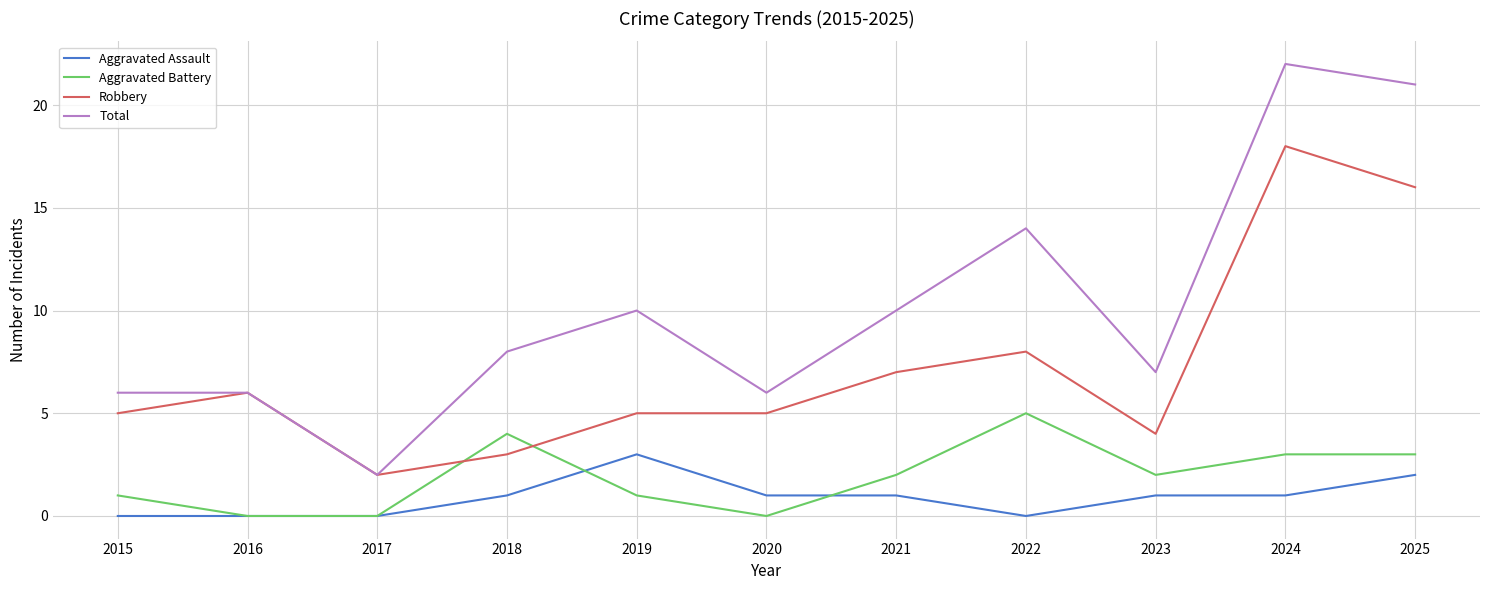

Which series has the largest total across all categories?

Total